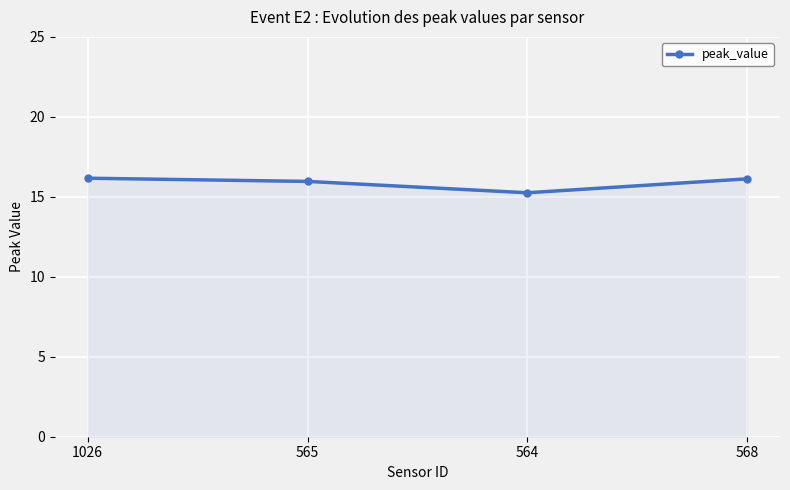

Where is the data nearest to the value 15?

564